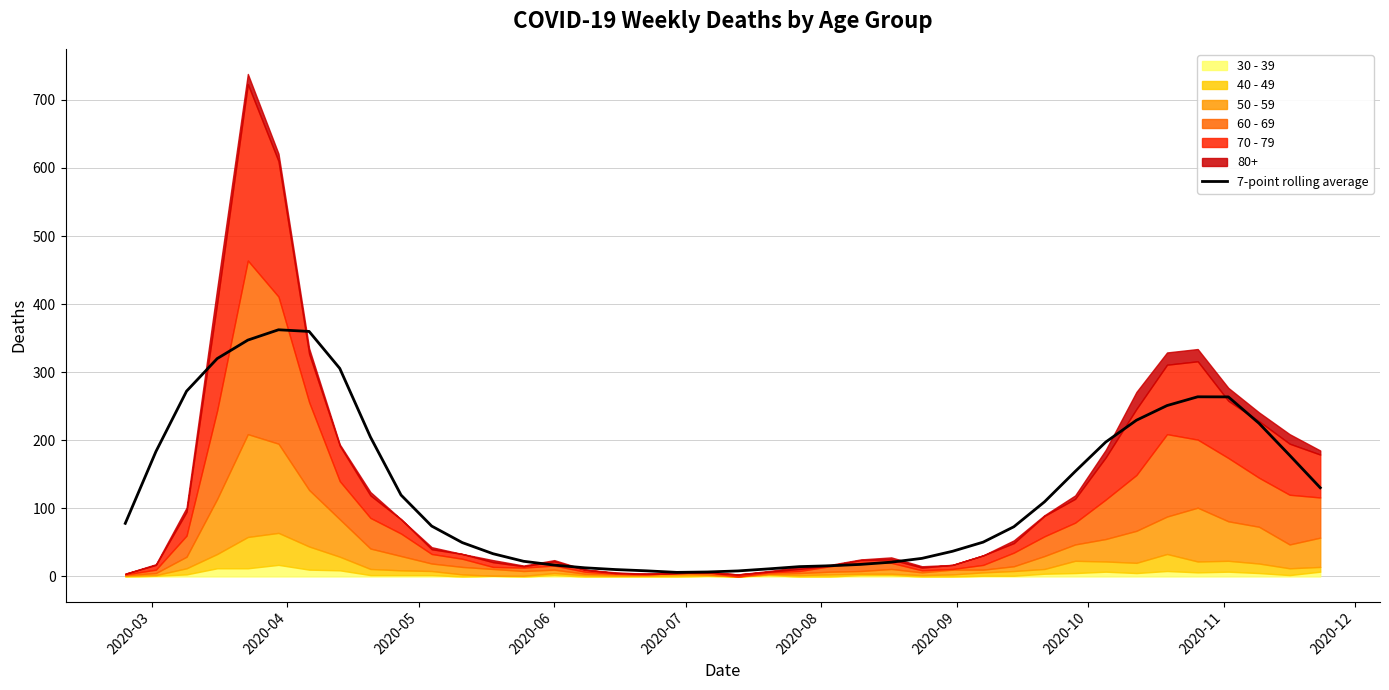

How many values are below 78?

20